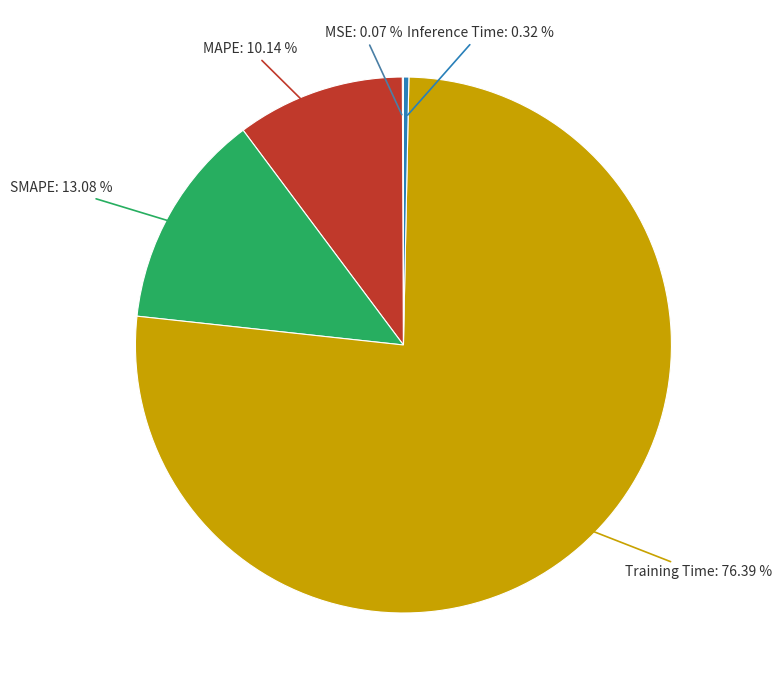

What is the smallest slice in the pie chart?

MSE